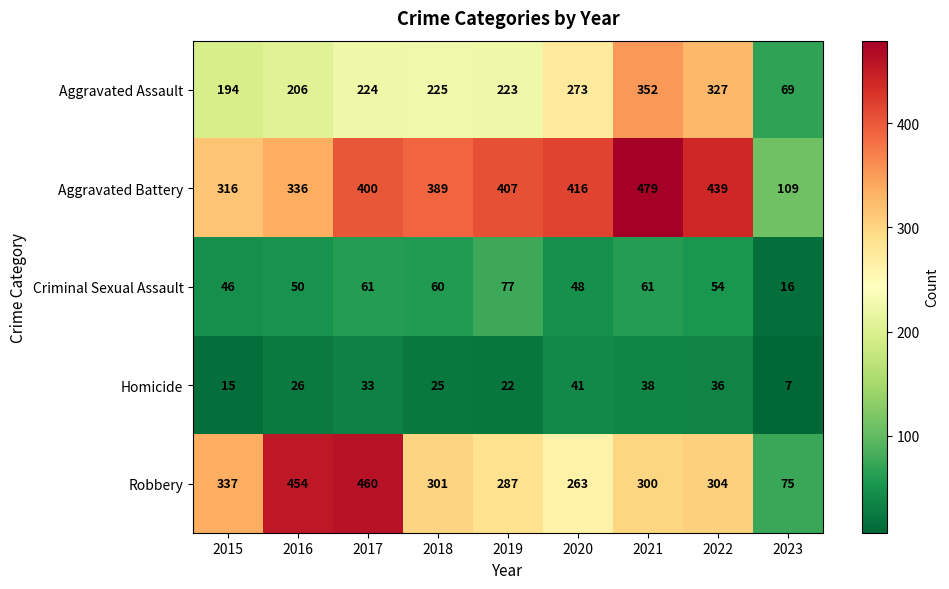

Where is Aggravated Assault nearest to the value 210?

2016